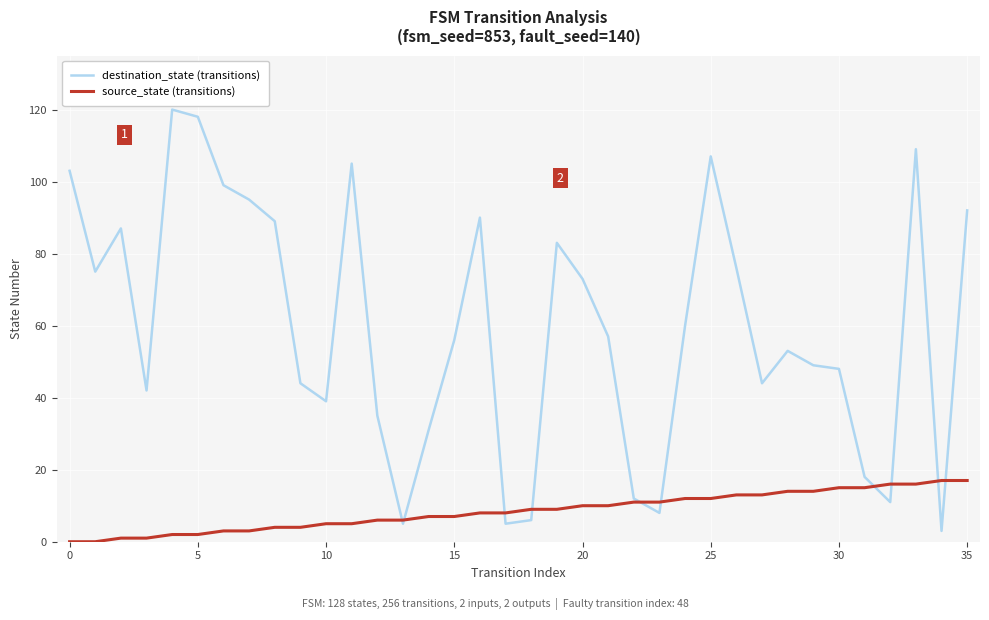

How many lines are shown in the chart?

2